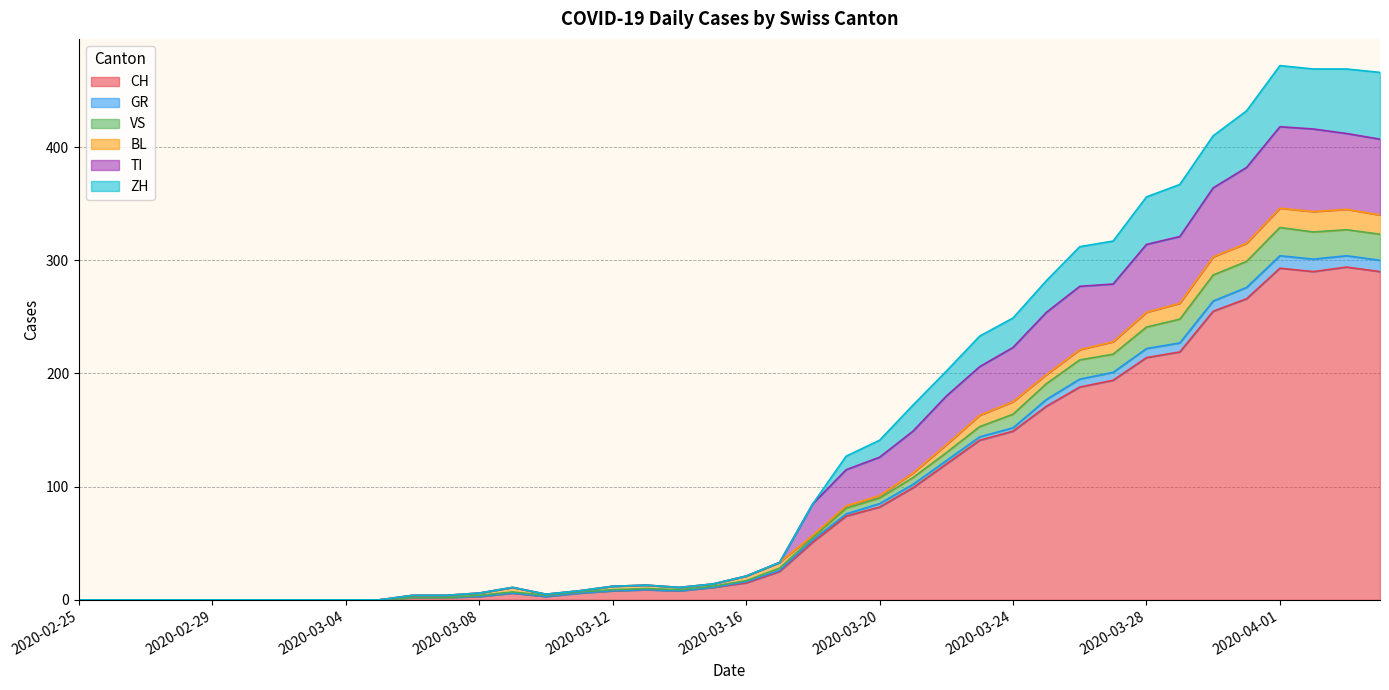

True or false: GR and CH cross at least once.

False